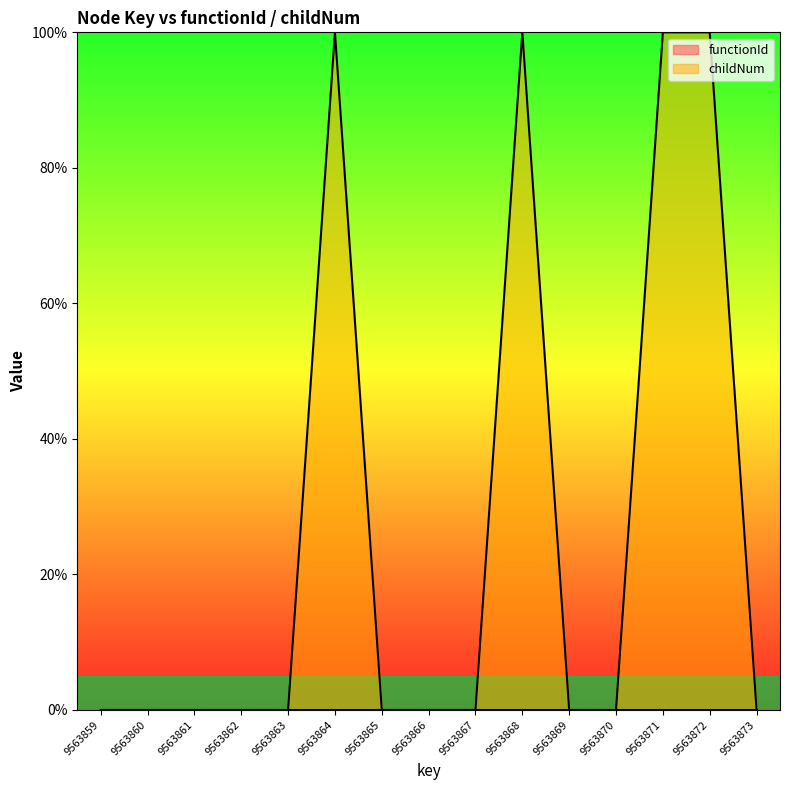

True or false: there are more than 0 points higher than both neighbors.

True